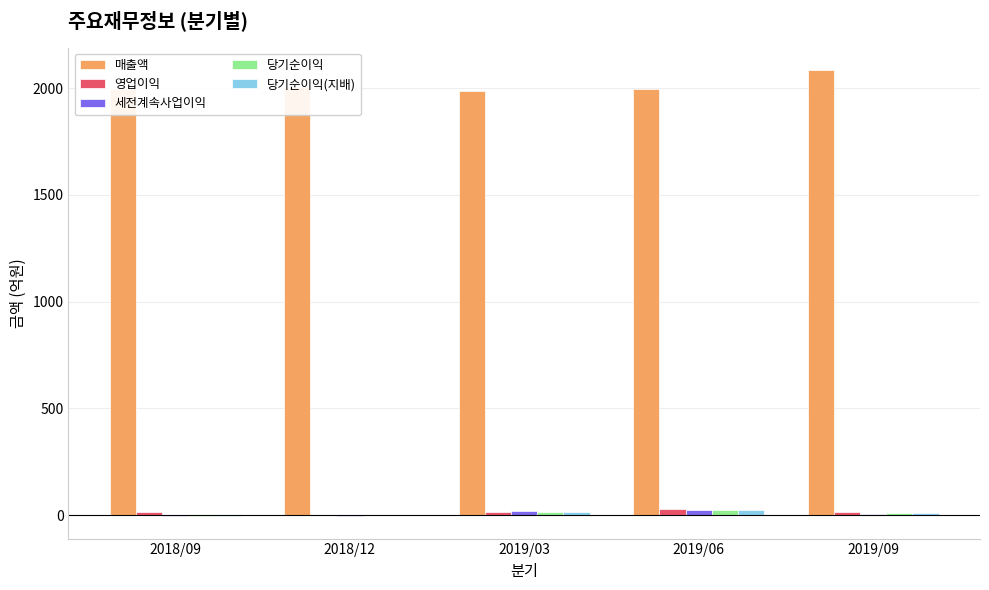

What is the sum of all 세전계속사업이익 values?

42